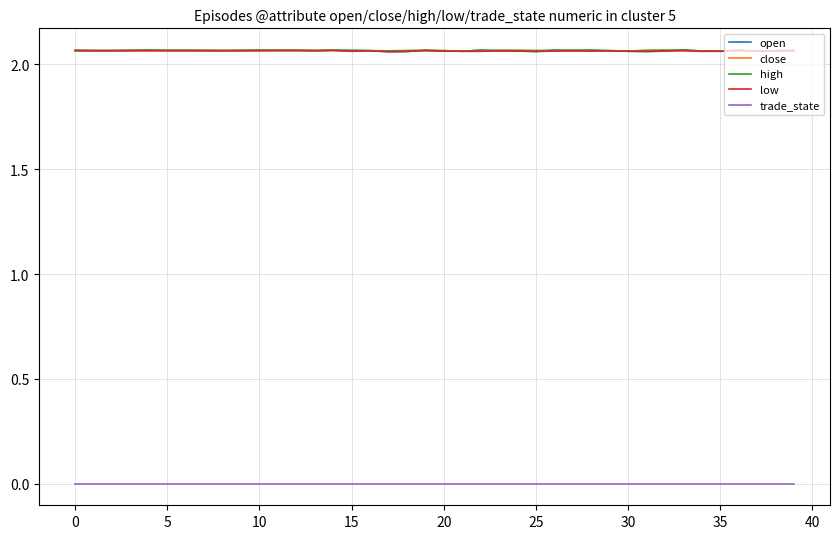

True or false: trade_state and close cross at least once.

False